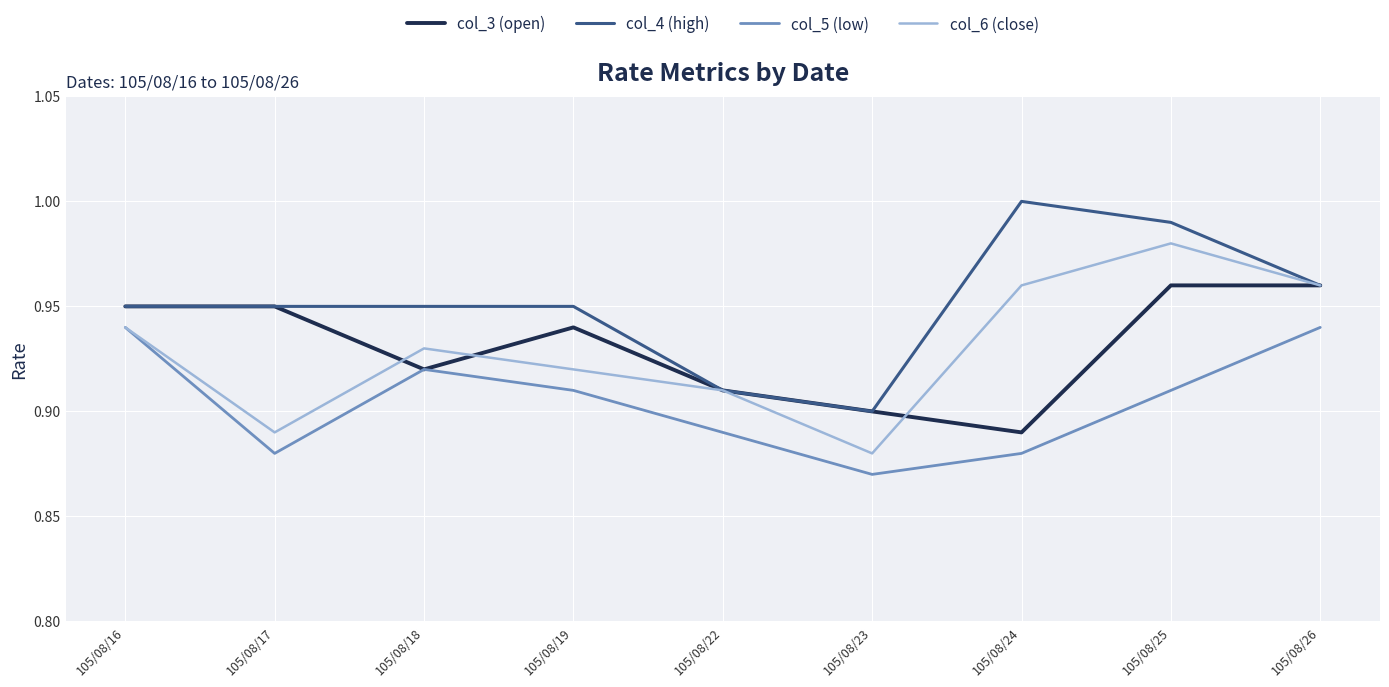

What are all the series names shown in the legend?

col_3 (open), col_4 (high), col_5 (low), col_6 (close)